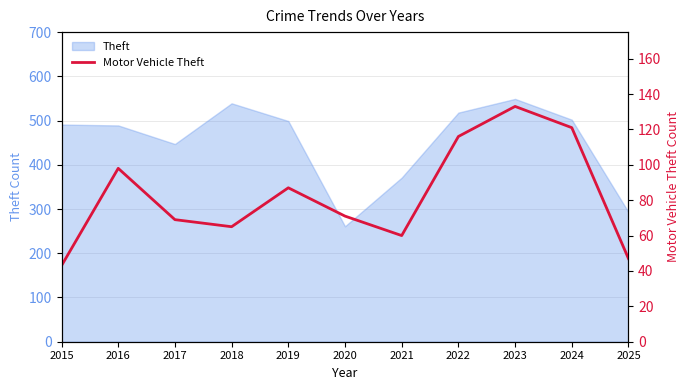

Reading left to right, what are all the values shown in this chart?

2015=43	2016=98	2017=69	2018=65	2019=87	2020=71	2021=60	2022=116	2023=133	2024=121	2025=47